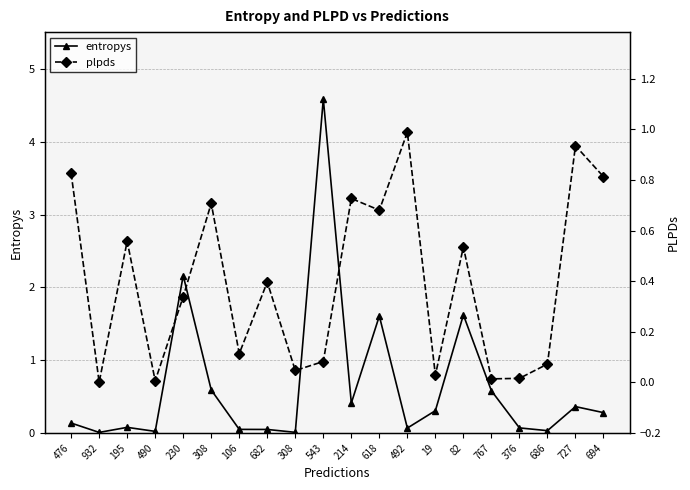

Reading right to left, list all the values displayed in this chart.

entropys: 0.3	0.4	0.0	0.1	0.6	1.6	0.3	0.1	1.6	0.4	4.6	0.0	0.0	0.0	0.6	2.2	0.0	0.1	0.0	0.1
plpds: 0.8	0.9	0.1	0.0	0.0	0.5	0.0	1.0	0.7	0.7	0.1	0.0	0.4	0.1	0.7	0.3	0.0	0.6	0.0	0.8